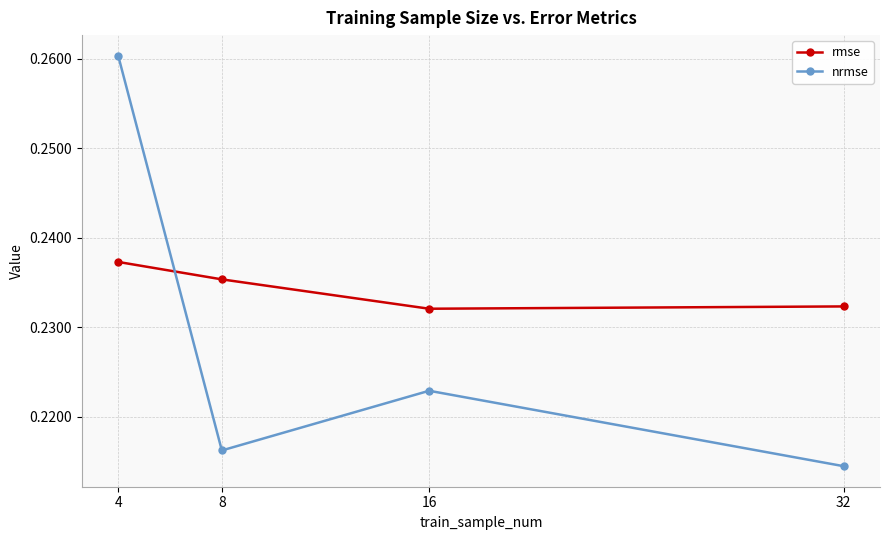

True or false: rmse has a value of 0.4 at 4.

False